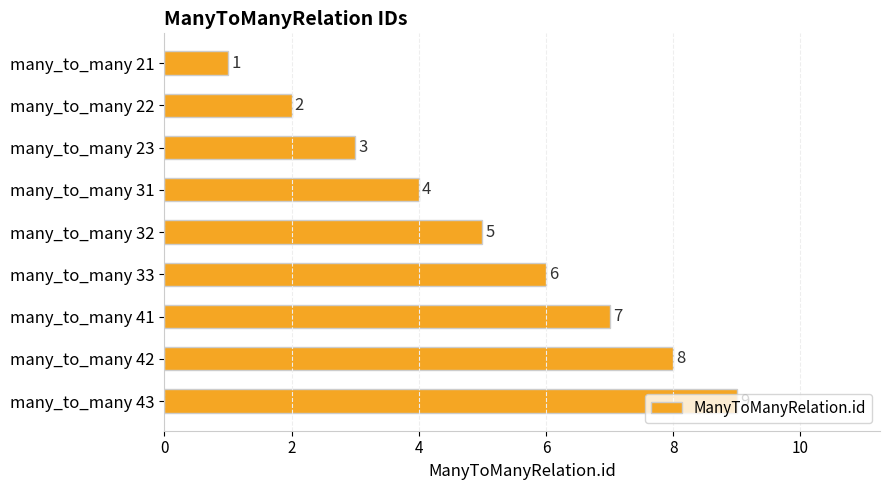

What is the approximate value at many_to_many 32?

5